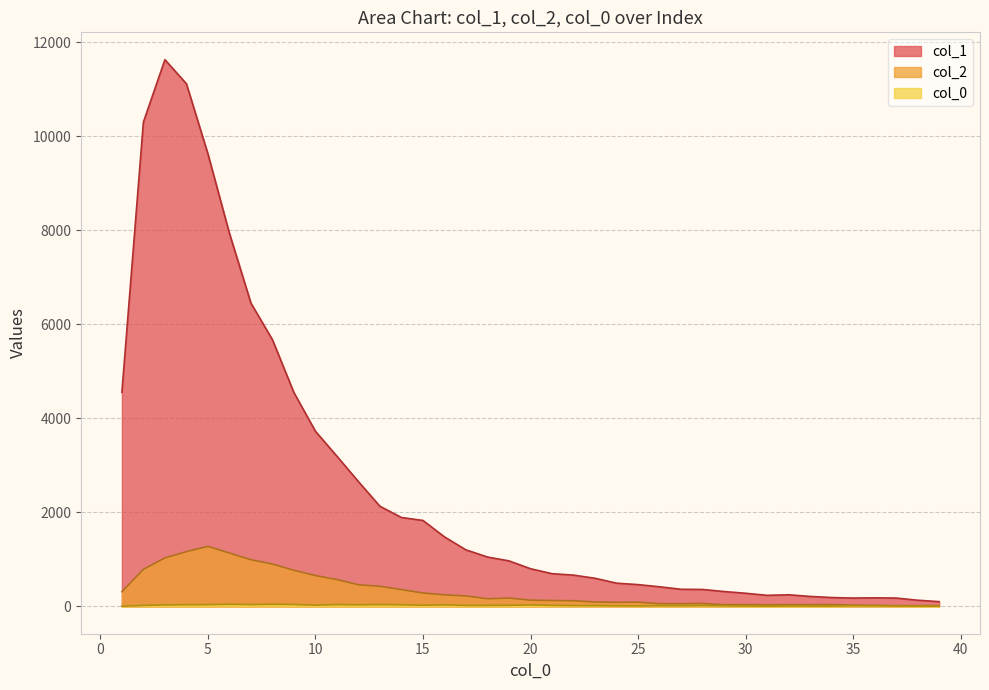

Which series has the widest spread of values?

col_1